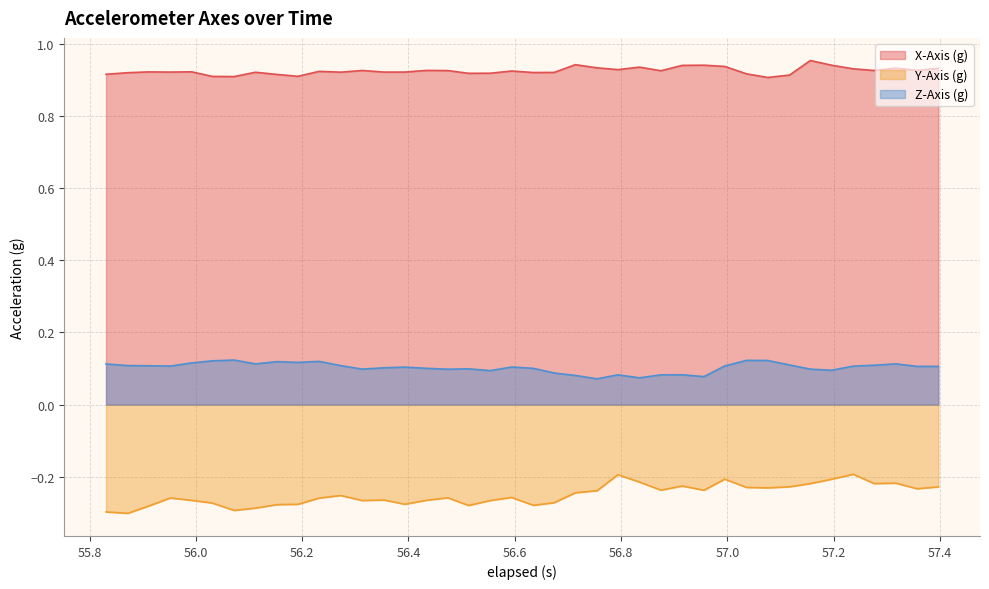

True or false: X-Axis (g) and Z-Axis (g) cross at least once.

False